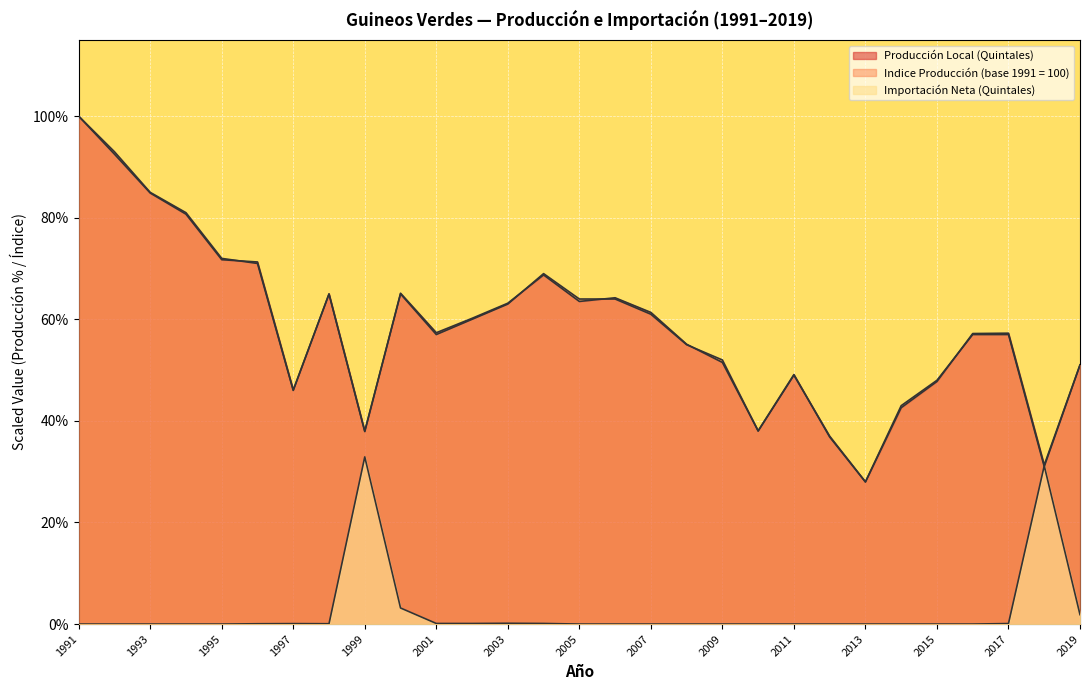

Does the chart display data point markers on the line(s)?

No